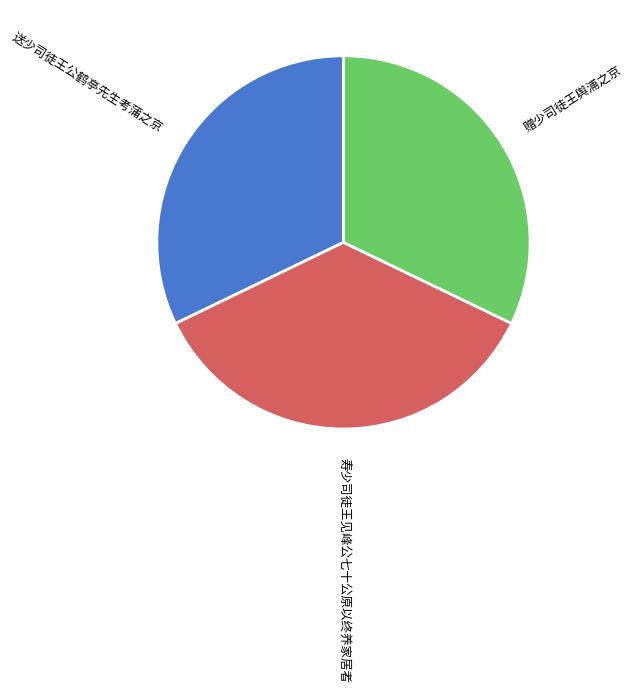

The 寿少司徒王见峰公七十公原以终养家居者 slice represents 36% of the pie. True or false?

True